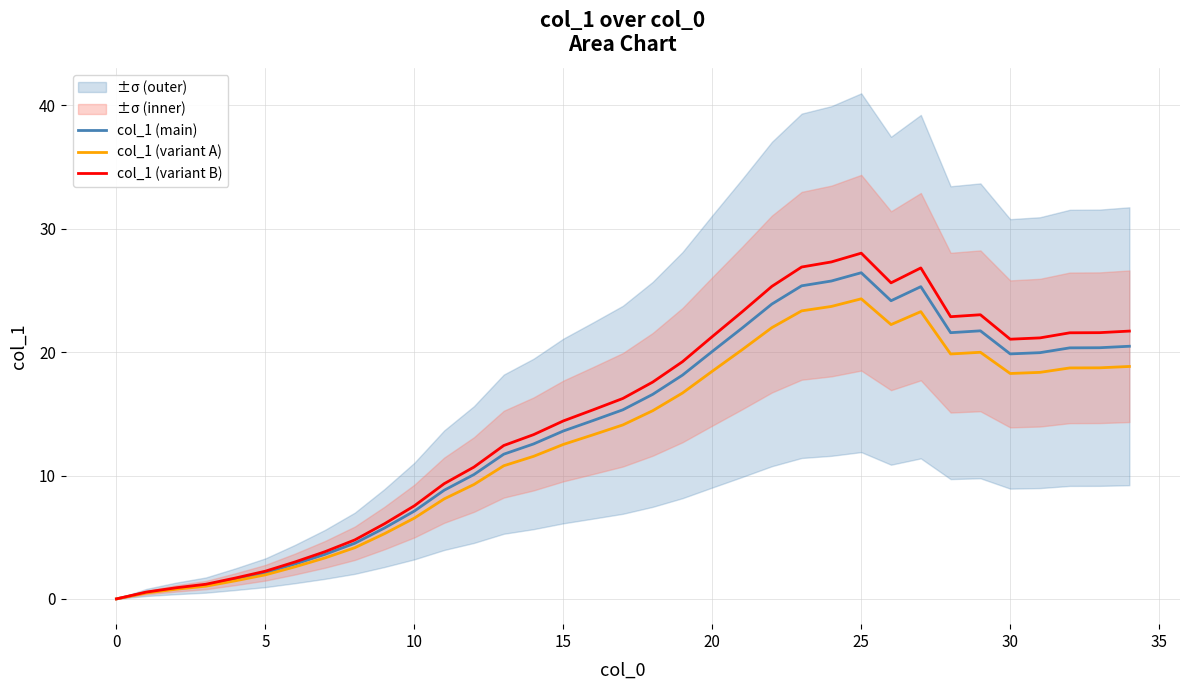

In col_1 (main), how many points are lower than both neighbors (excluding endpoints)?

3